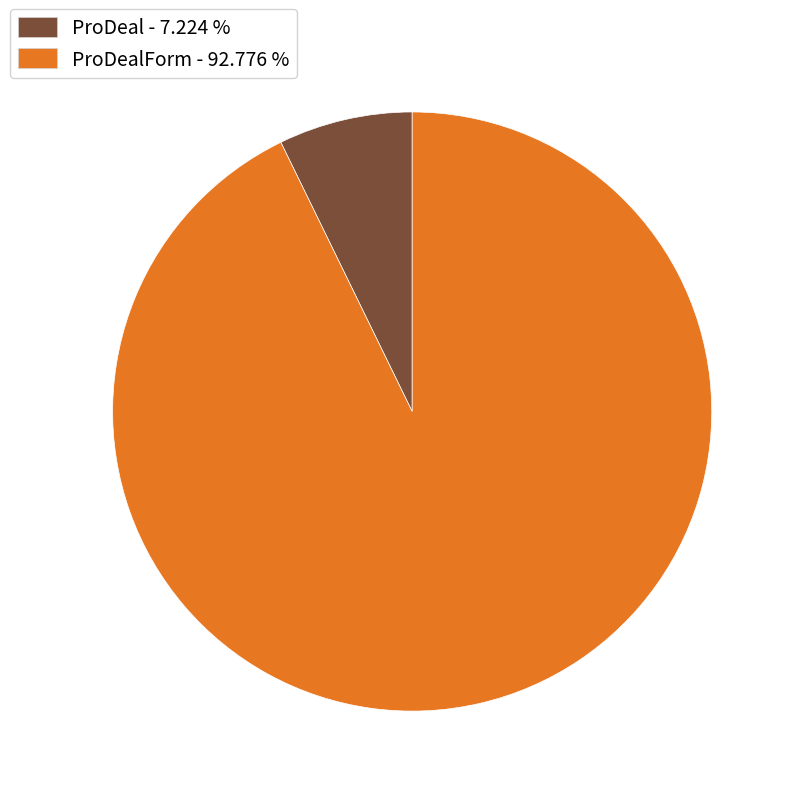

Is there a majority slice in this chart?

Yes